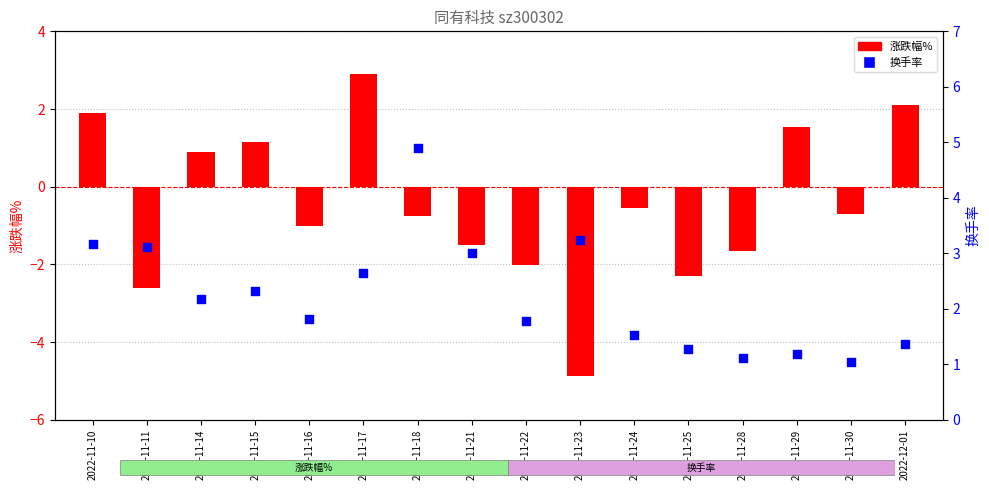

Which series reaches the minimum Y coordinate?

涨跌幅%